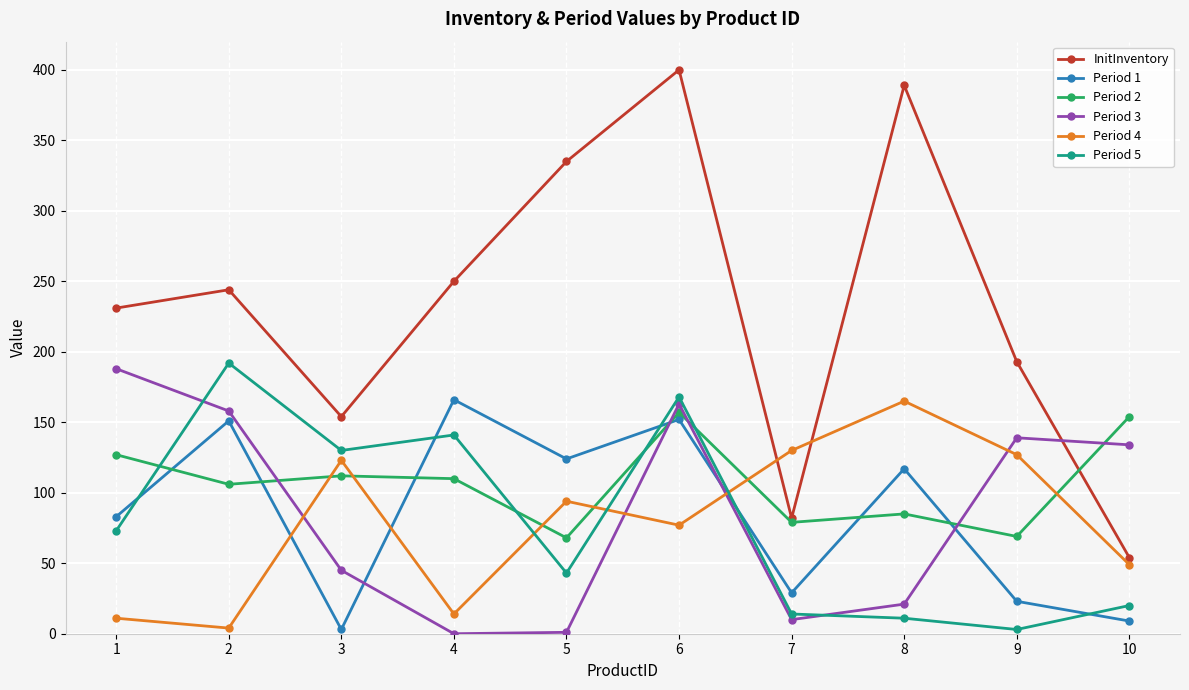

At which category does Period 1 reach its first local peak?

2